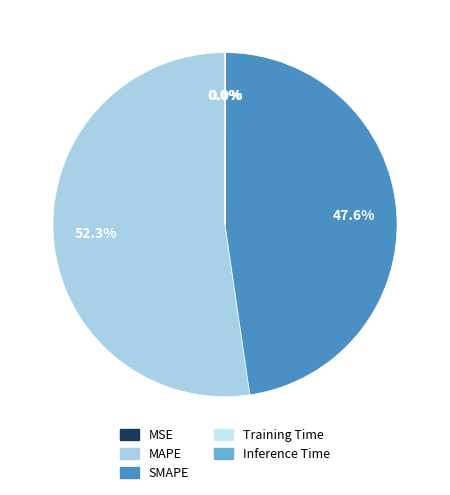

To the nearest percent, what is the average slice percentage?

20%